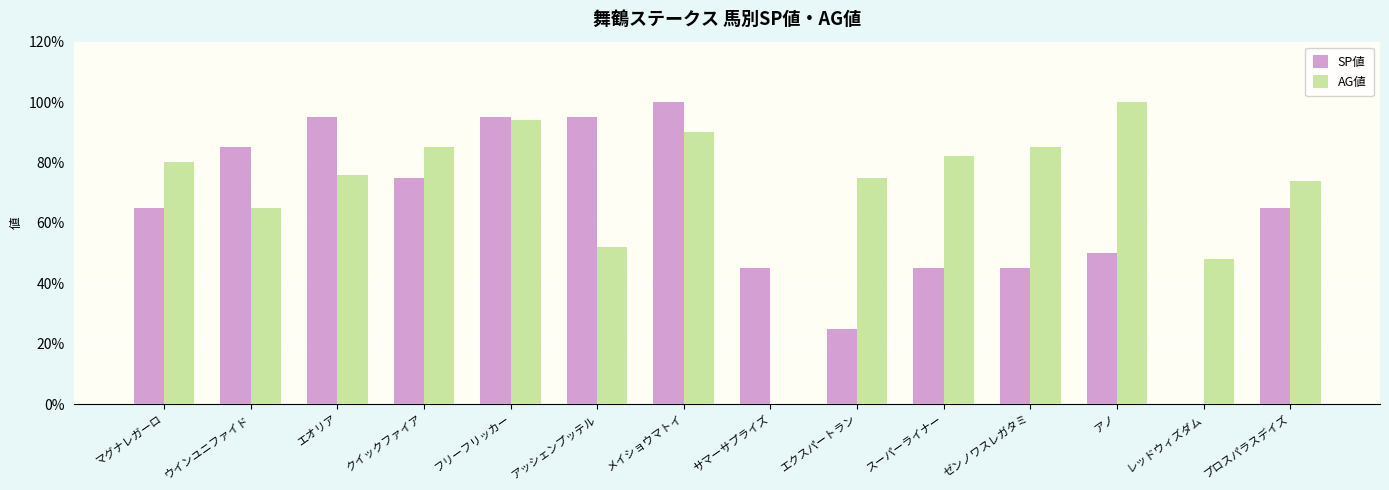

What is the total value across all series at アノ?

150